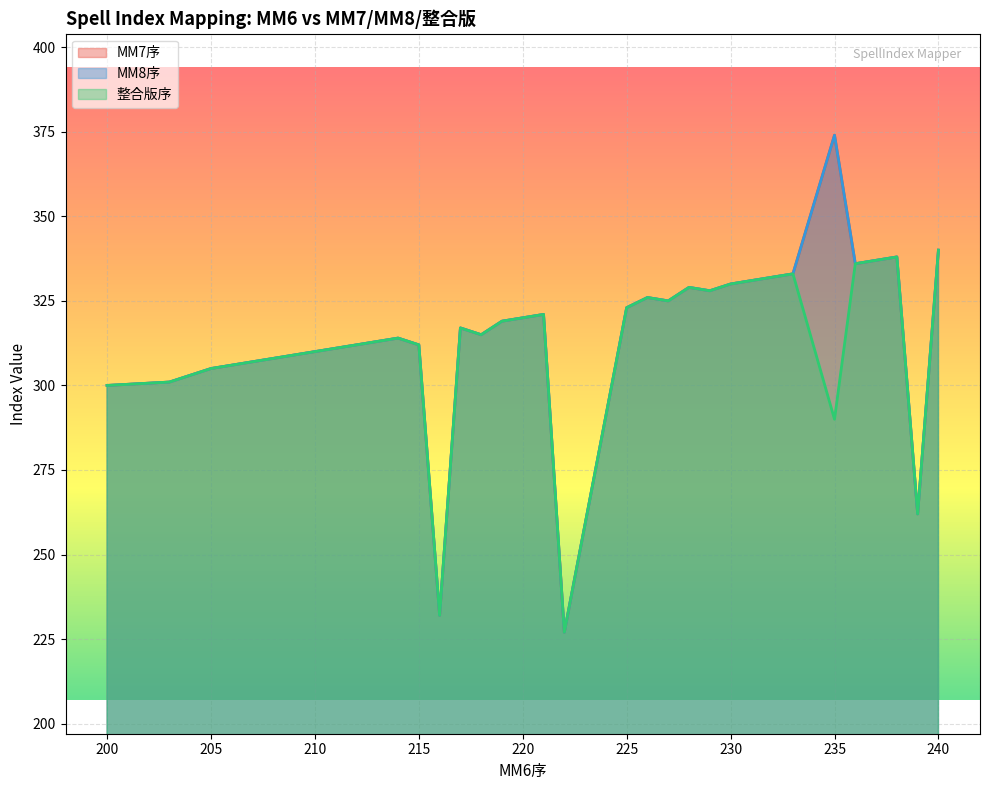

At which category does MM8序 reach its first local peak?

214